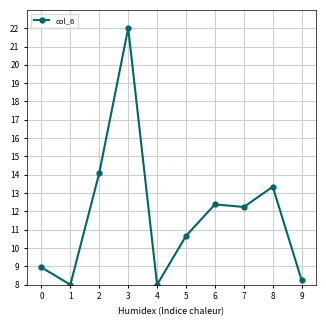

Count the number of data series in this chart.

1